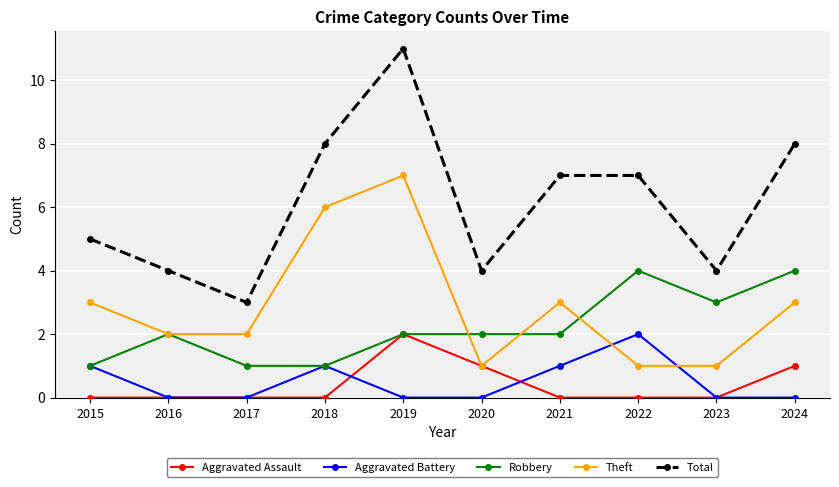

Which series has the largest total across all categories?

Total